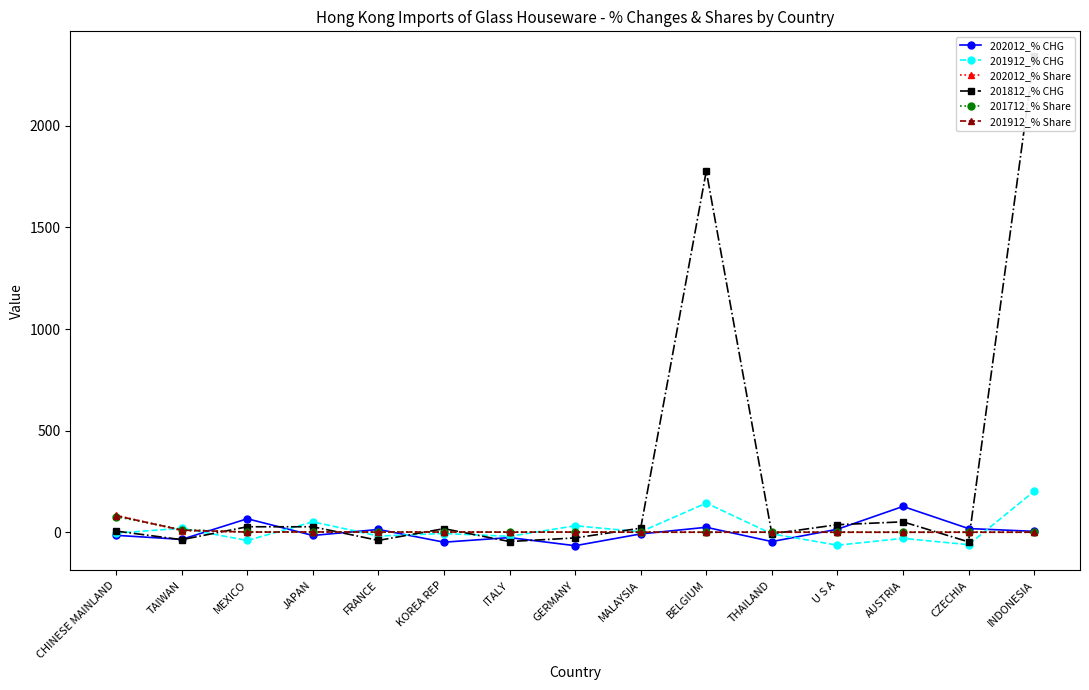

At which label does 202012_% CHG reach its minimum?

GERMANY